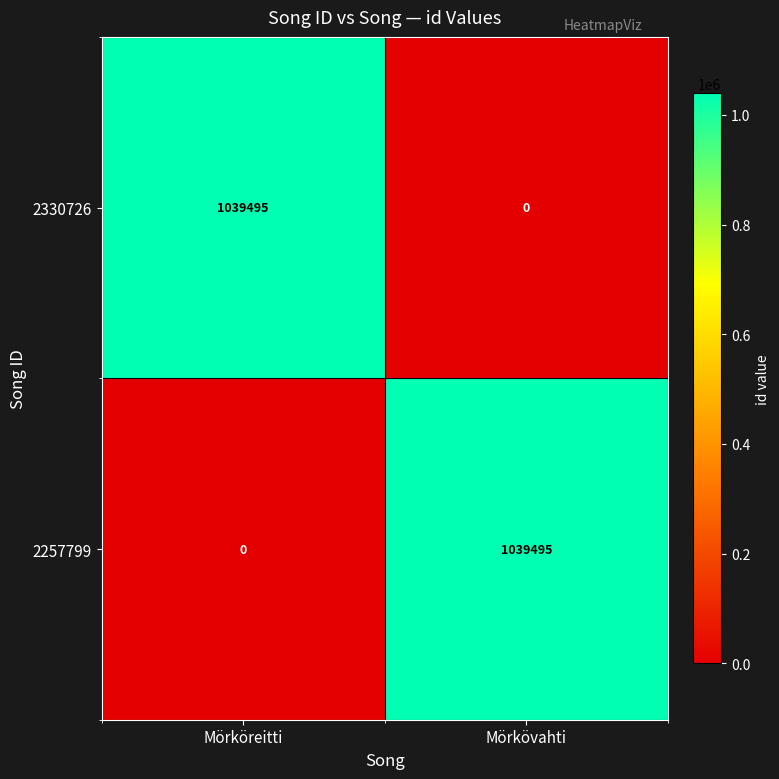

Is it true that 2257799 equals -643890 at Mörköreitti?

False